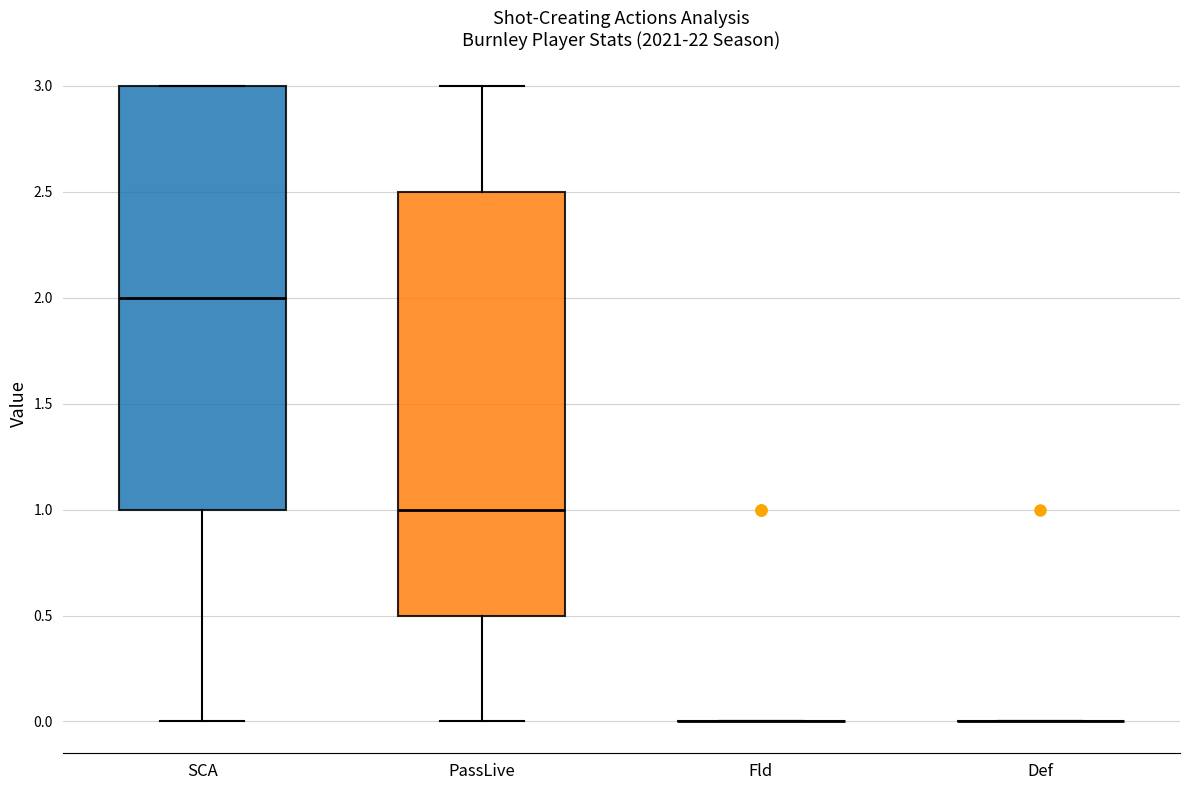

Reading left to right, transcribe this box plot: for each box, give where its median line is, the range the box spans, and where its two whiskers end, as read against the y-axis. The values are not printed on the chart, so give them approximately, as read against the axis.

SCA: median 2.0, box 1.0 to 3.0, whiskers 0.0 to 3.0
PassLive: median 1.0, box 0.5 to 2.5, whiskers 0.0 to 3.0
Fld: box collapsed to a line at 0.0, whiskers 0.0 to 0.0
Def: box collapsed to a line at 0.0, whiskers 0.0 to 0.0